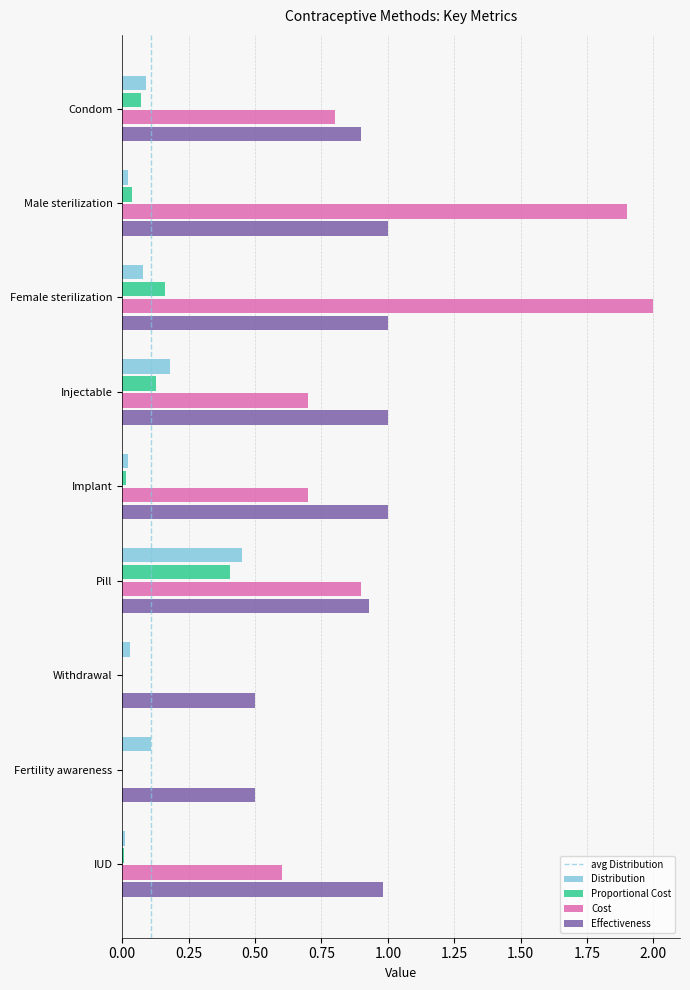

Is the value of Effectiveness at Pill greater than the value of Distribution at IUD?

Yes